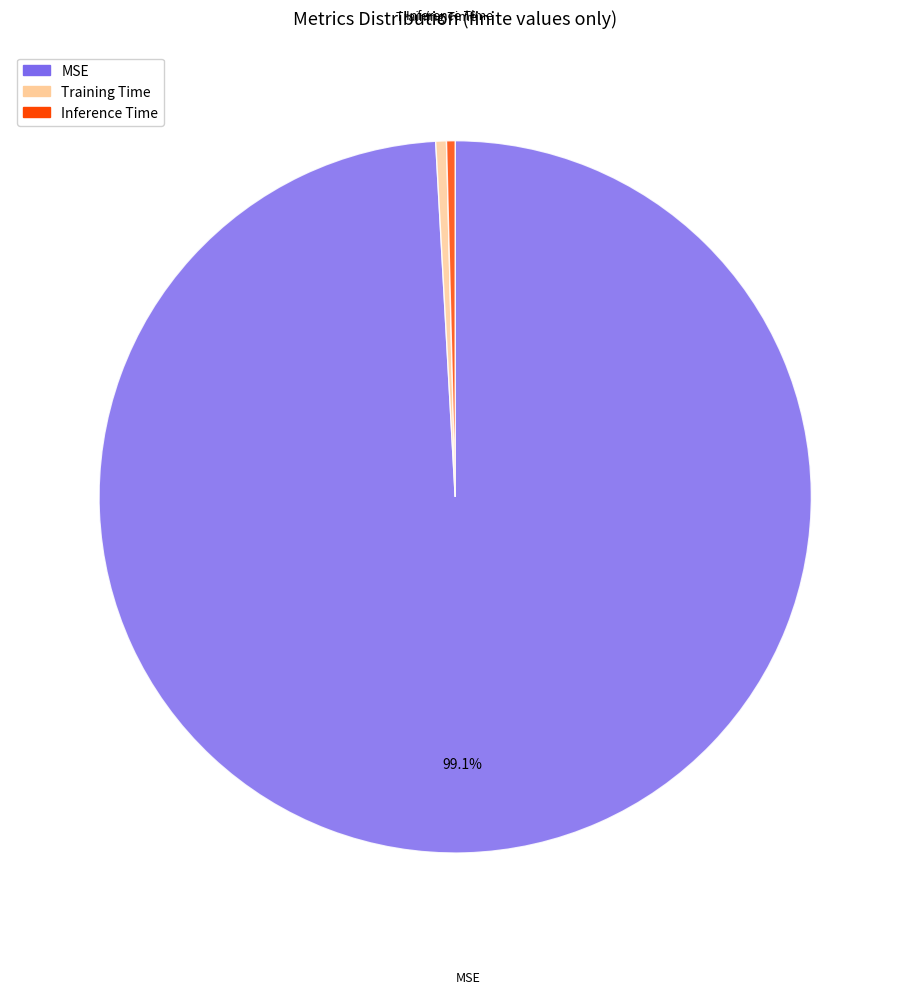

Which category has the biggest portion of the pie?

MSE